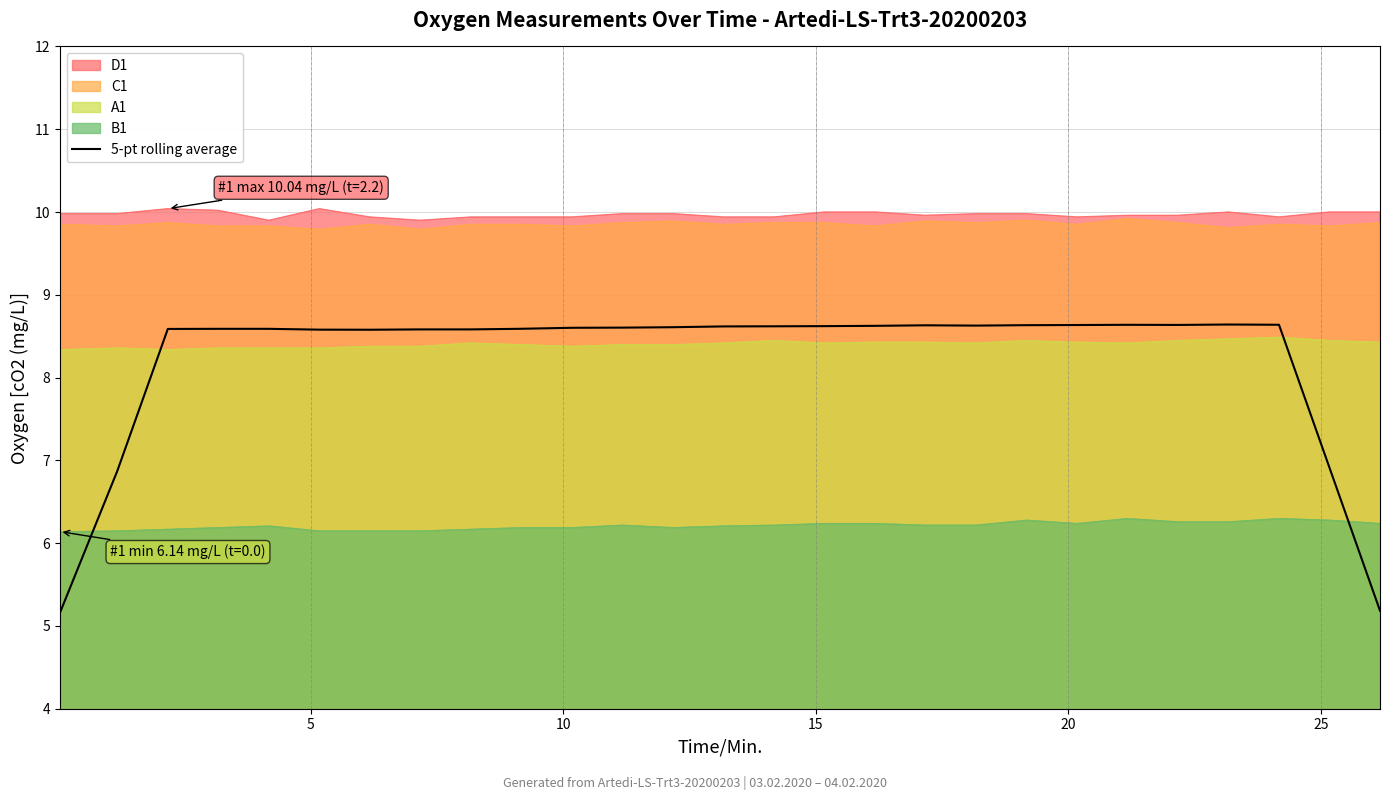

How many lines are shown in the chart?

5